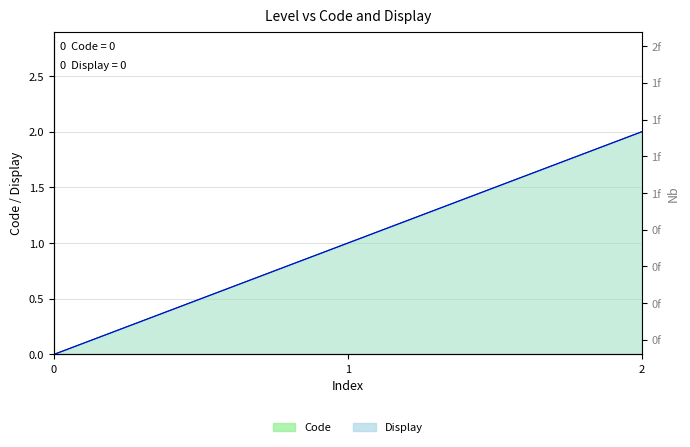

True or false: Display has a value of 3 at 2.

False